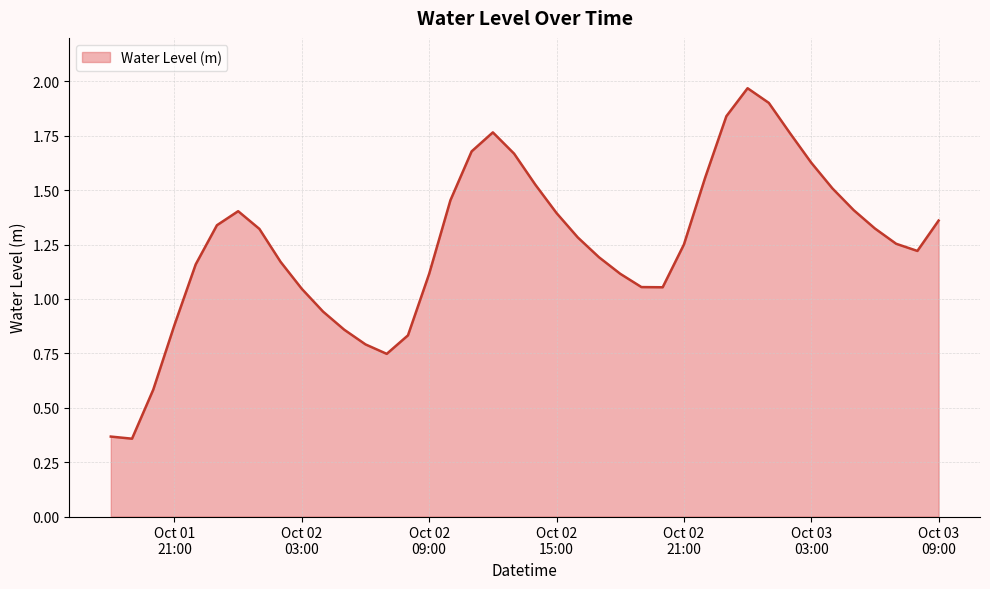

How many categories are shown in the chart?

40